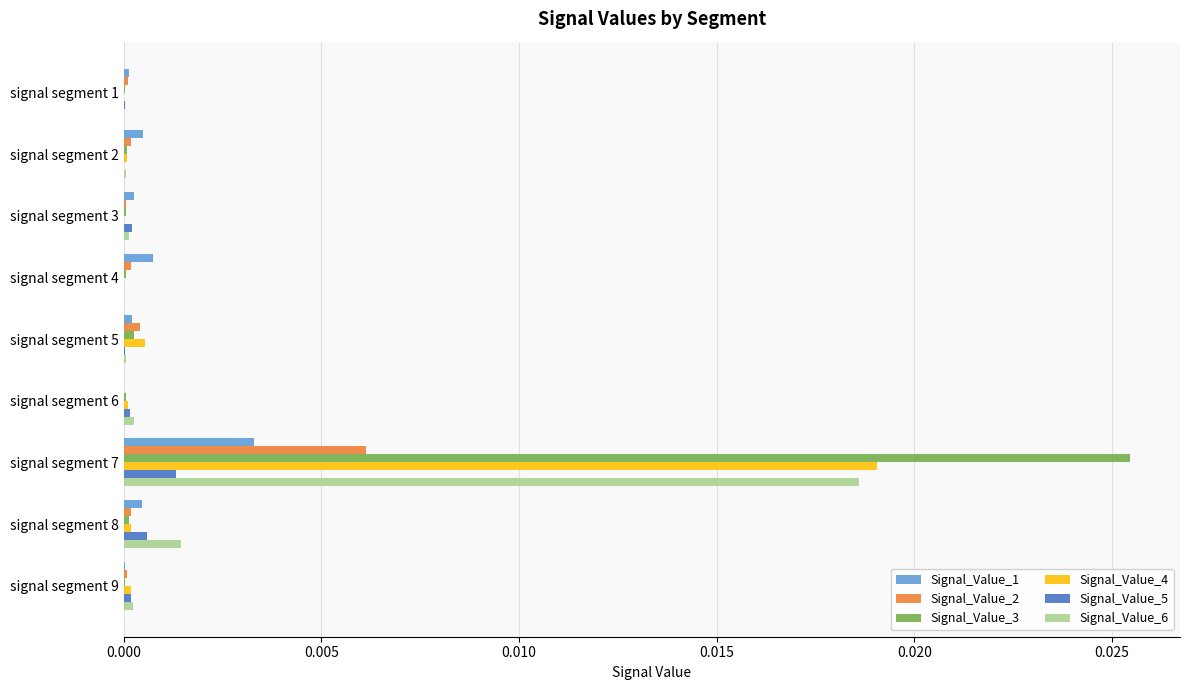

At which category is the sum across all series the highest?

signal segment 7